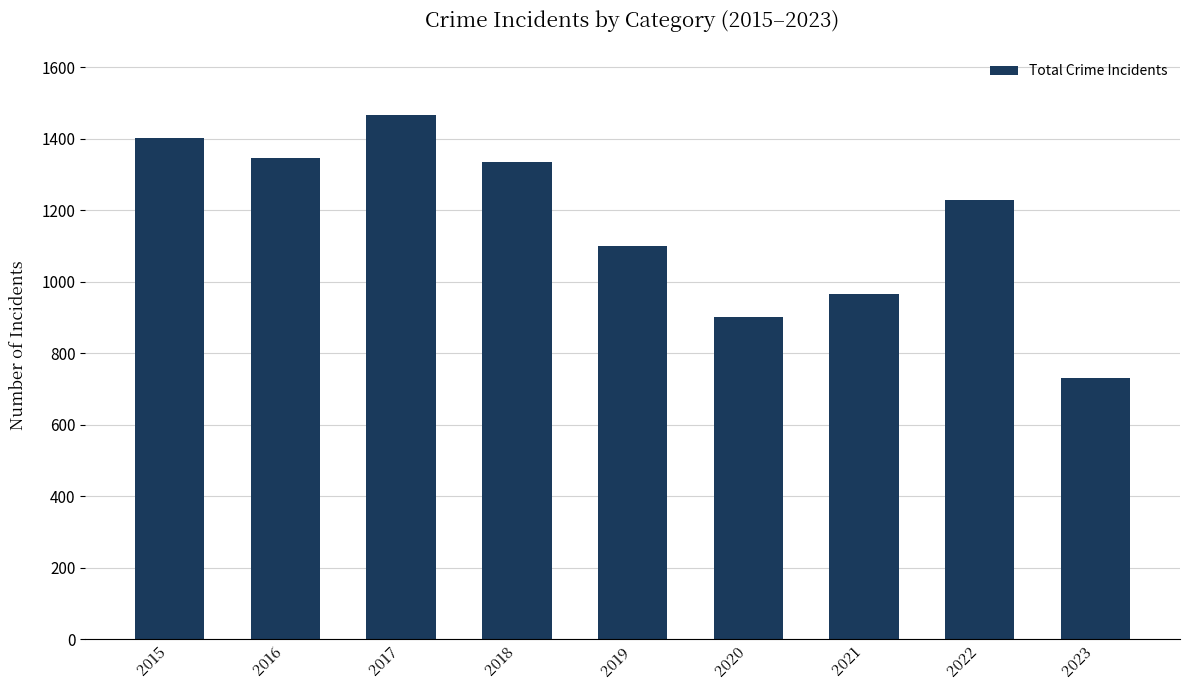

The value at 2020 is 580. True or false?

False